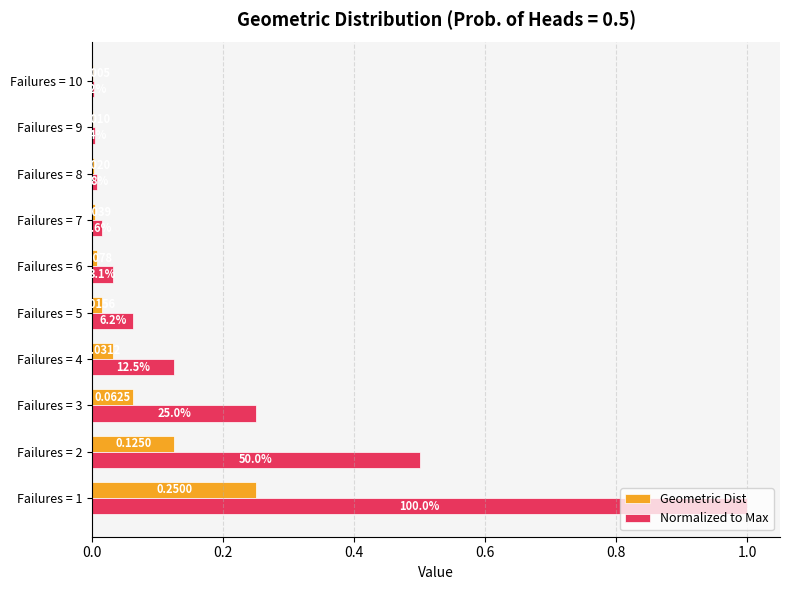

Between Failures = 1 and Failures = 3, which series saw the biggest shift?

Normalized to Max